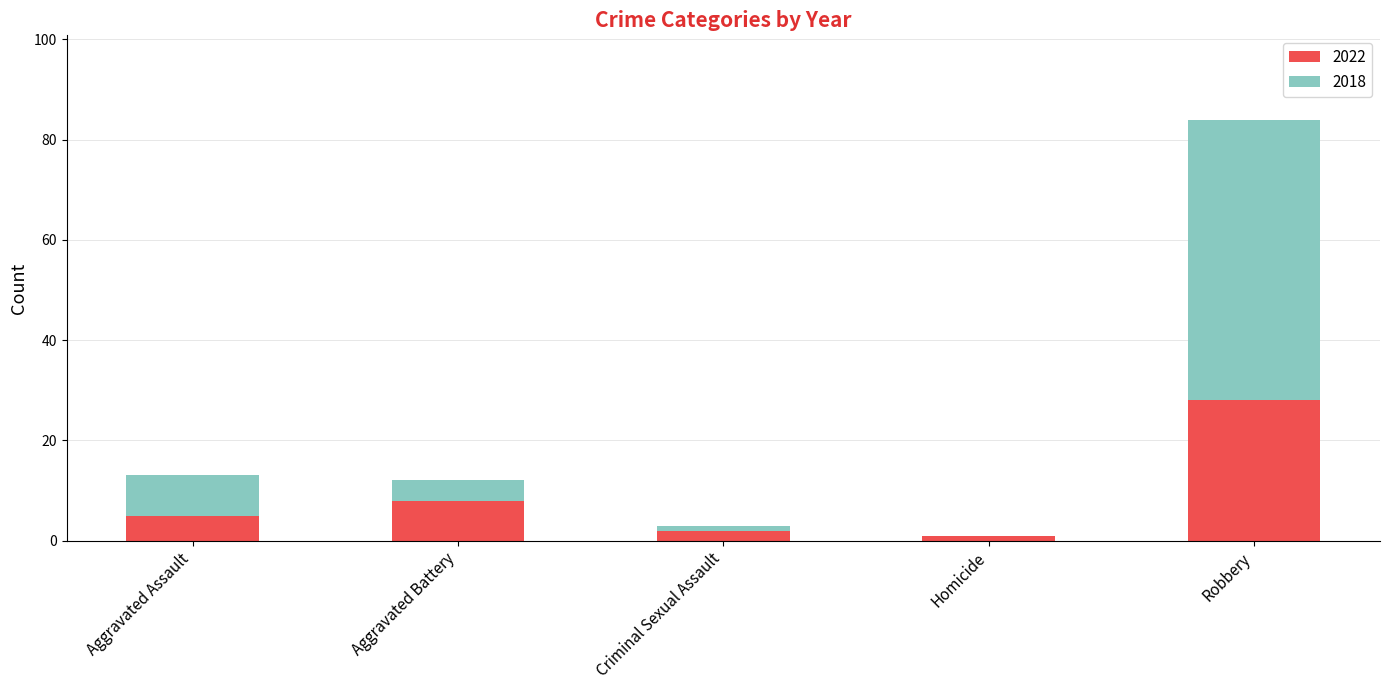

What are all the series names shown in the legend?

2022, 2018